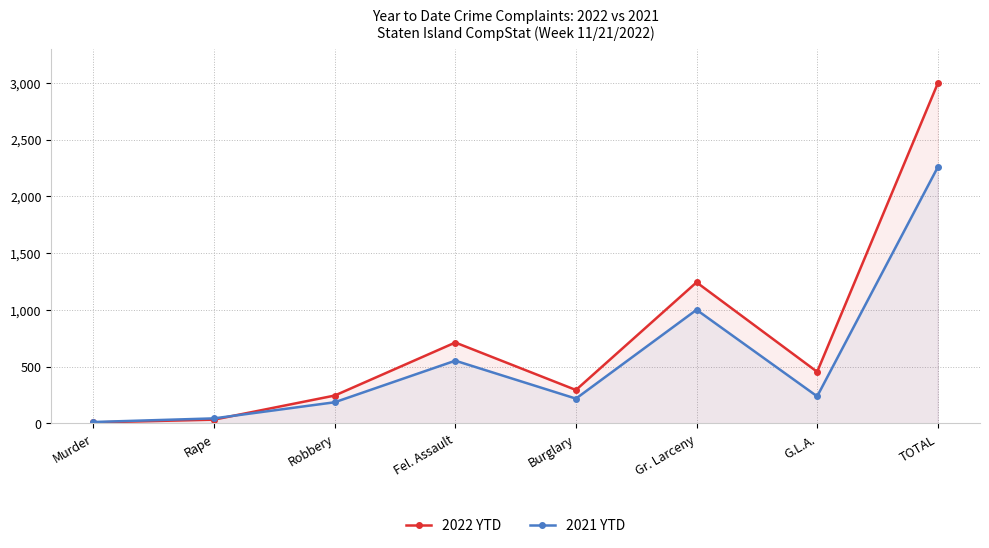

Reading left to right, what are all the values shown in this chart?

2022 YTD: 9	34	246	713	295	1243	455	2995
2021 YTD: 13	45	187	553	219	1001	239	2257